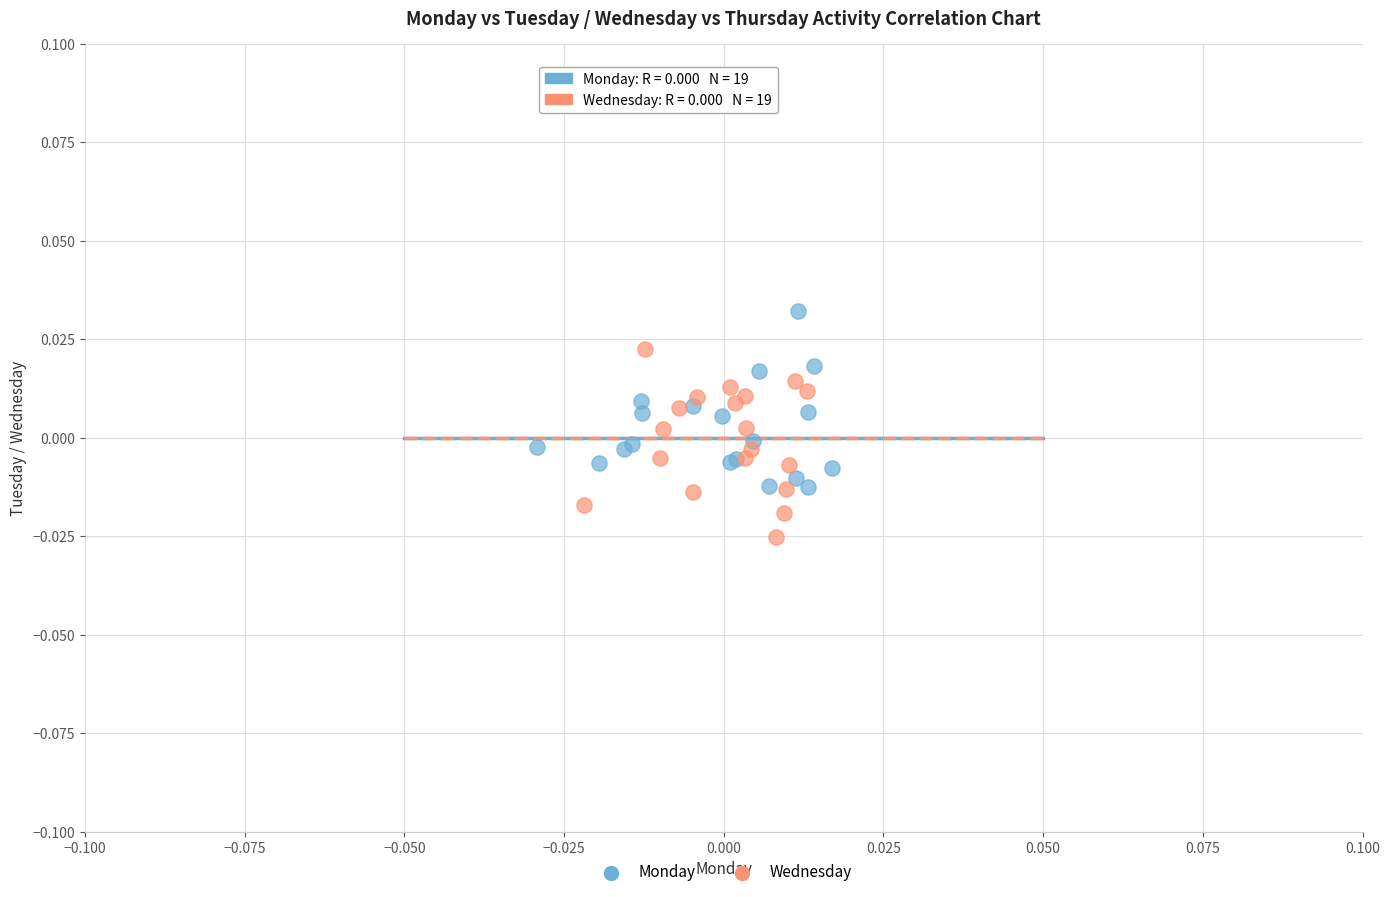

Which series reaches the minimum Y coordinate?

Wednesday